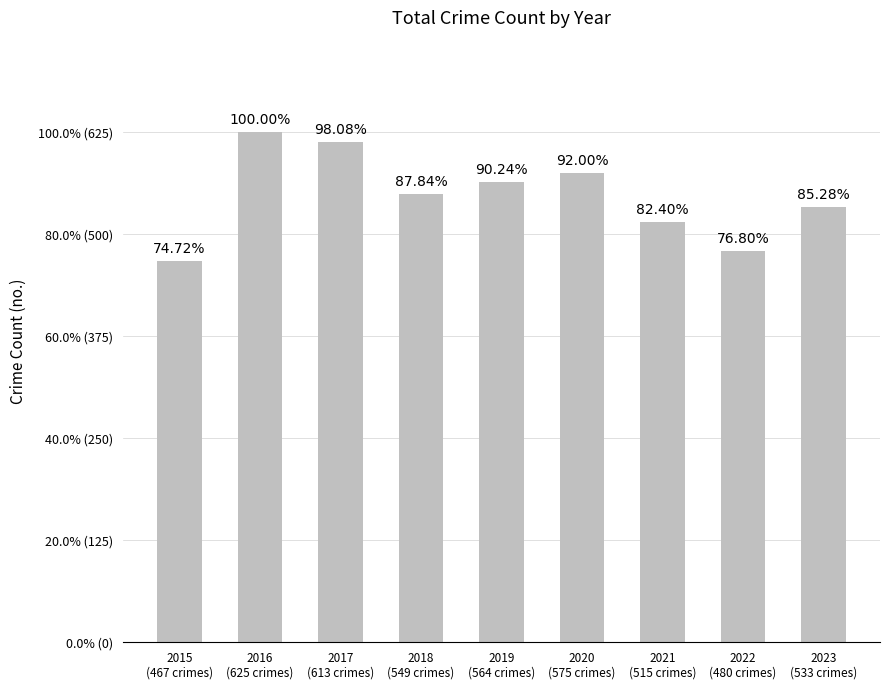

How many values are below 549?

4